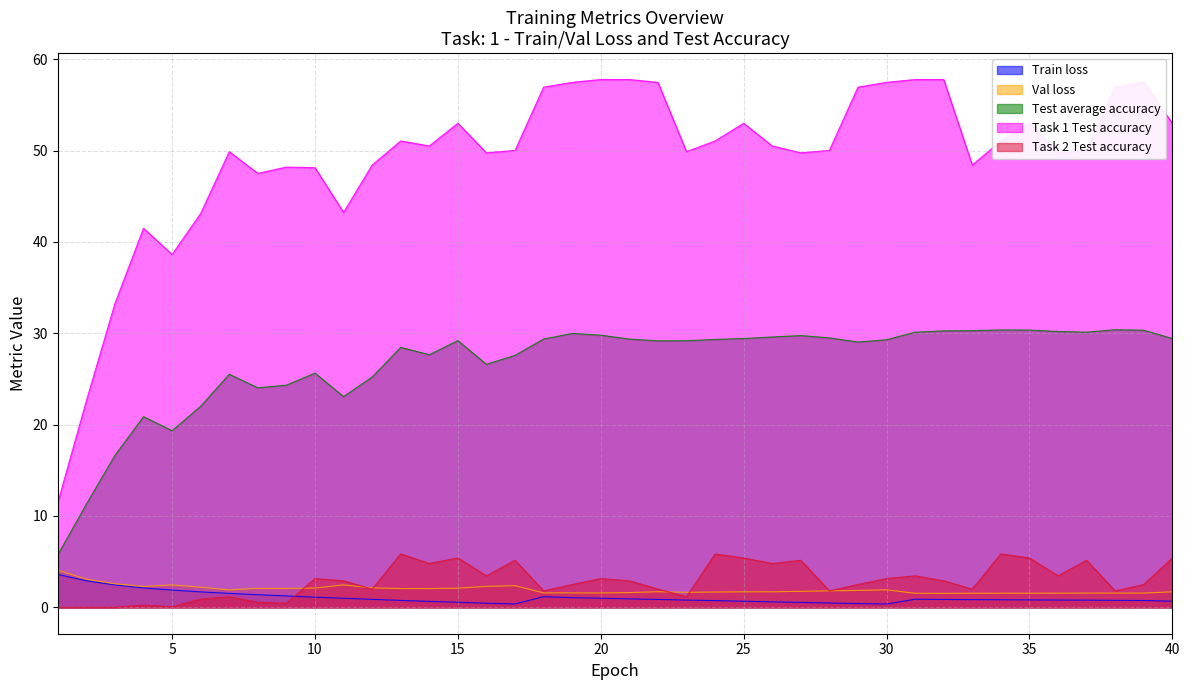

True or false: Test average accuracy has more than 1 interior local peaks.

True